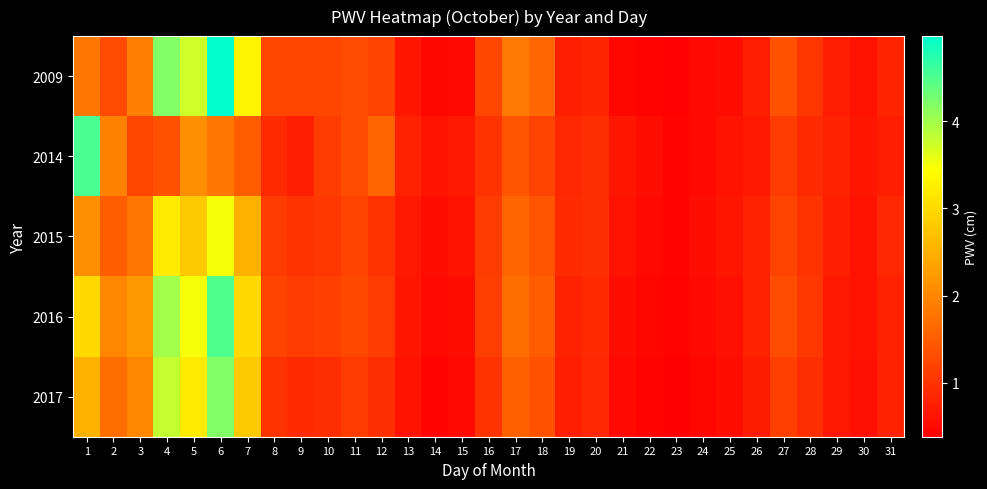

At which category is the sum across all series the highest?

6